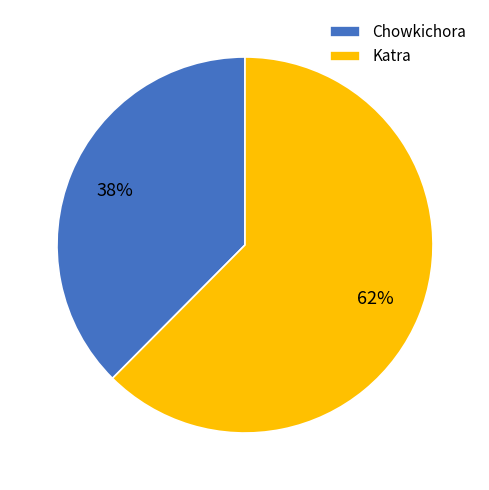

What percentage is the Chowkichora slice, to the nearest percent?

38%